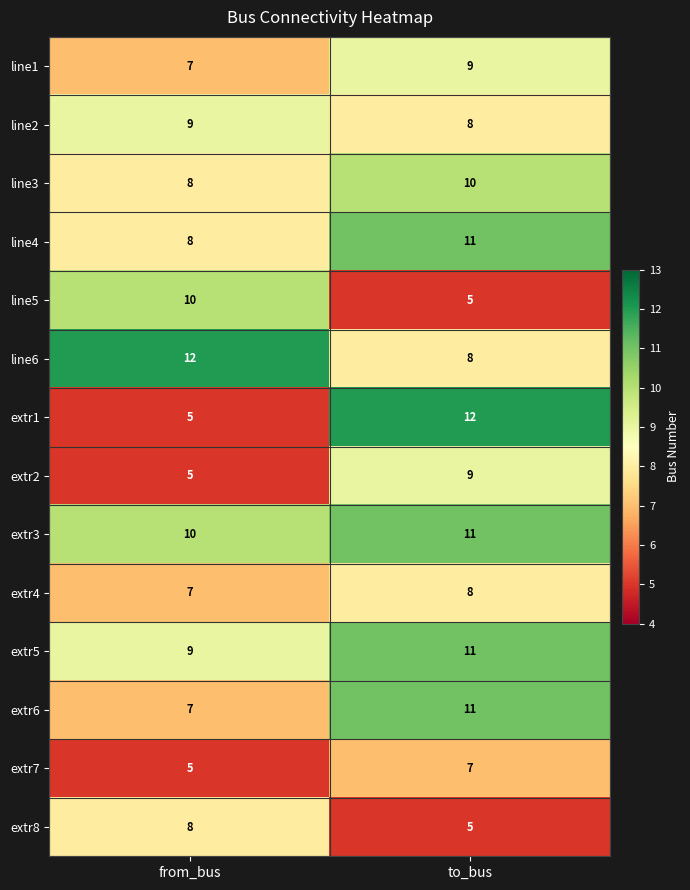

What is the sum of all line1 values?

16